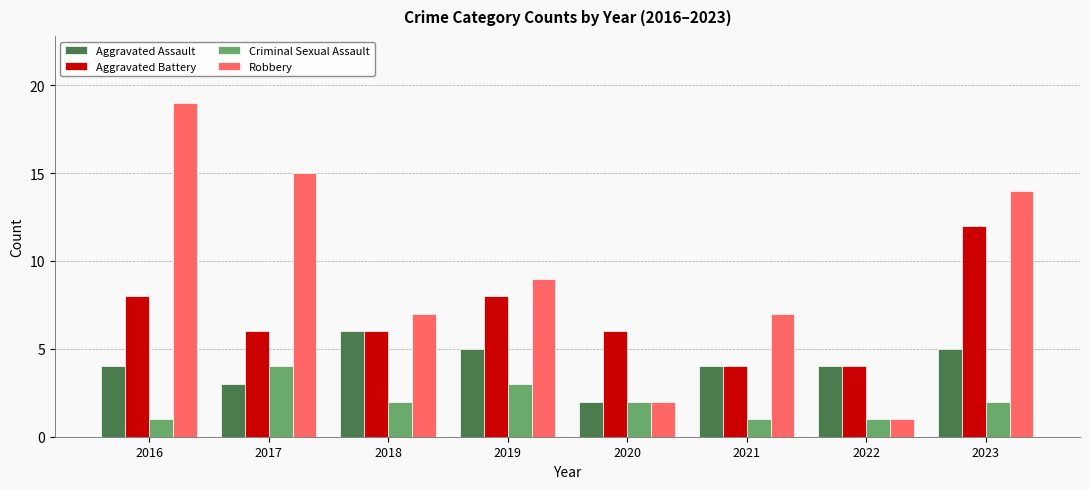

What is the spread (max minus min) of values at 2020?

4